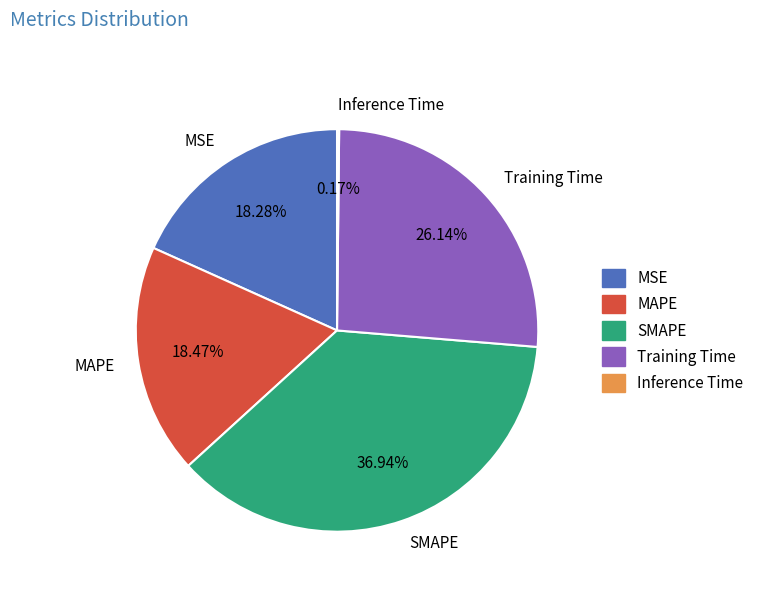

To the nearest percent, what portion does Training Time represent?

26%